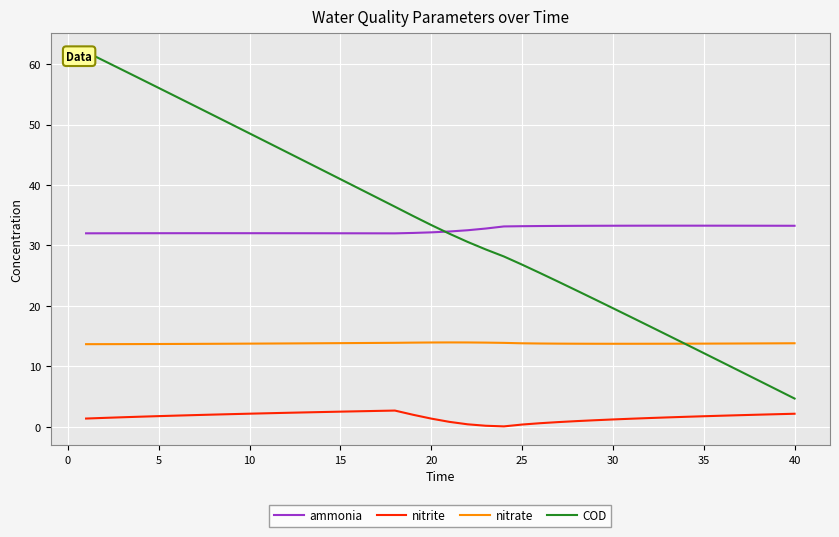

What is the sum of the nitrate values at 25 and 15?

27.7